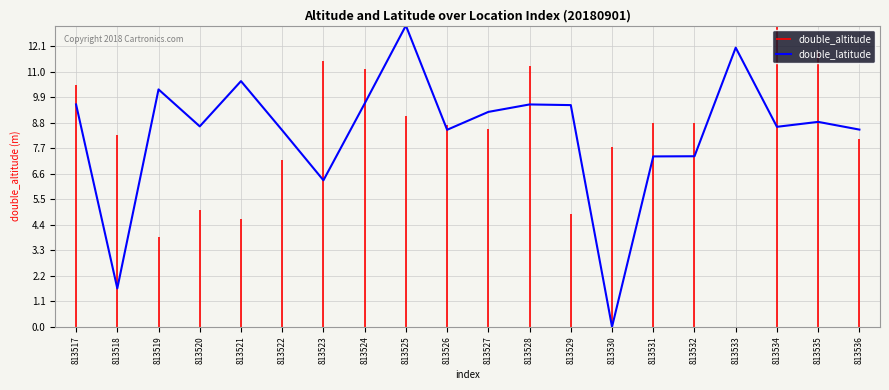

How many interior local peaks (higher than both neighbors) does the data have?

6